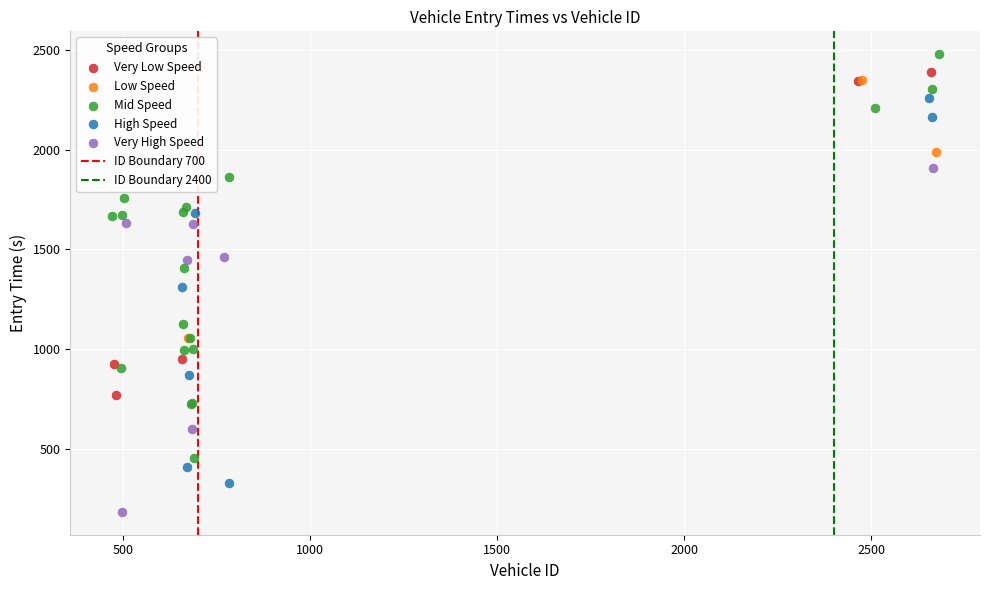

Which series contains the lowest Y value?

Very High Speed